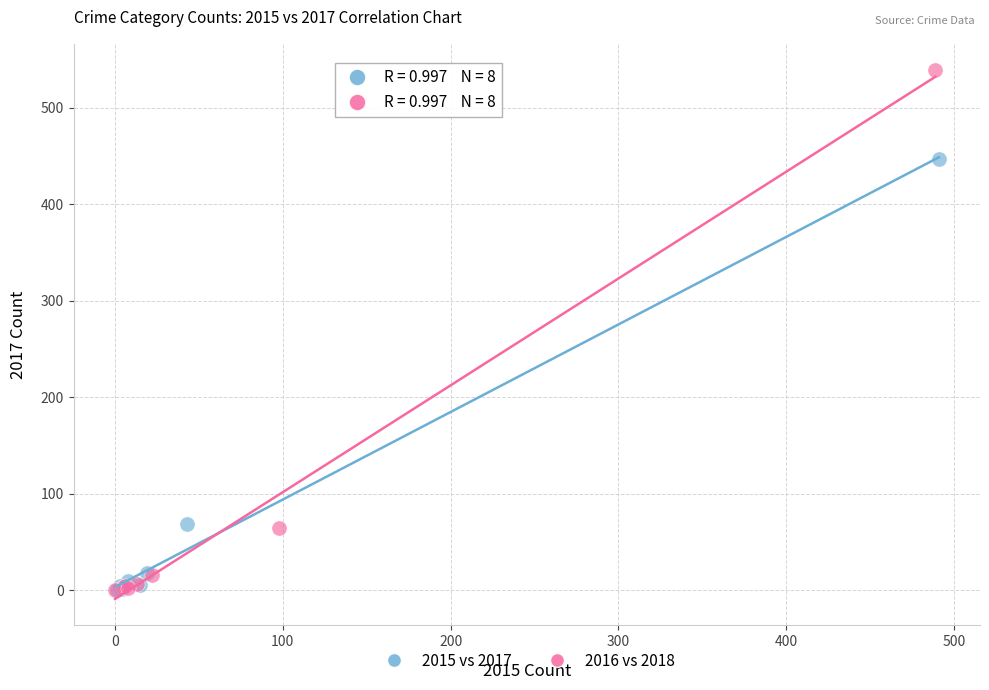

Which series reaches the maximum Y coordinate?

2016 vs 2018